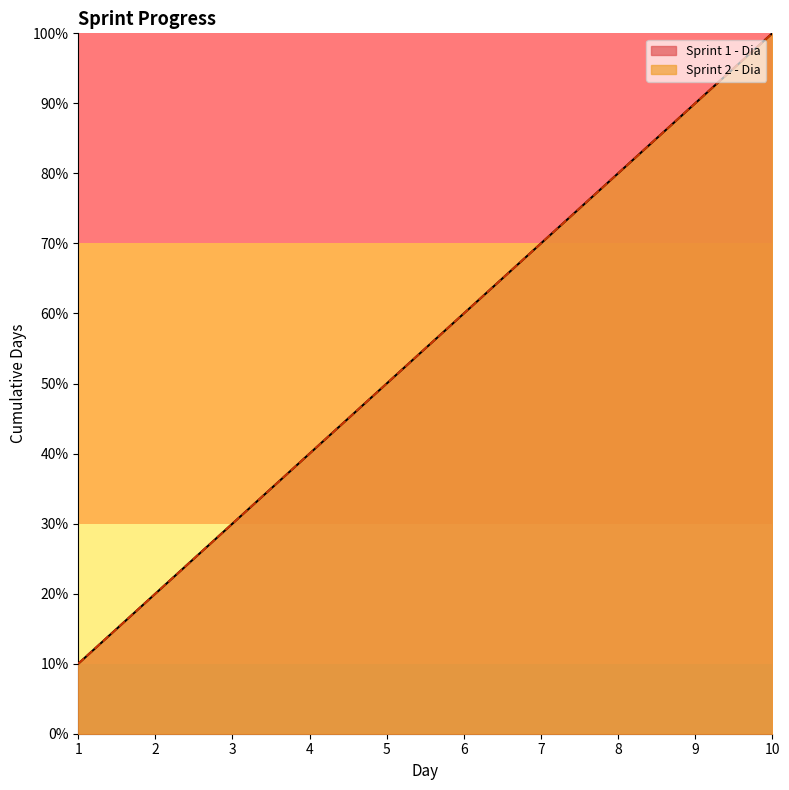

List the labels in order of Sprint 2 - Dia value, largest first.

10, 9, 8, 7, 6, 5, 4, 3, 2, 1